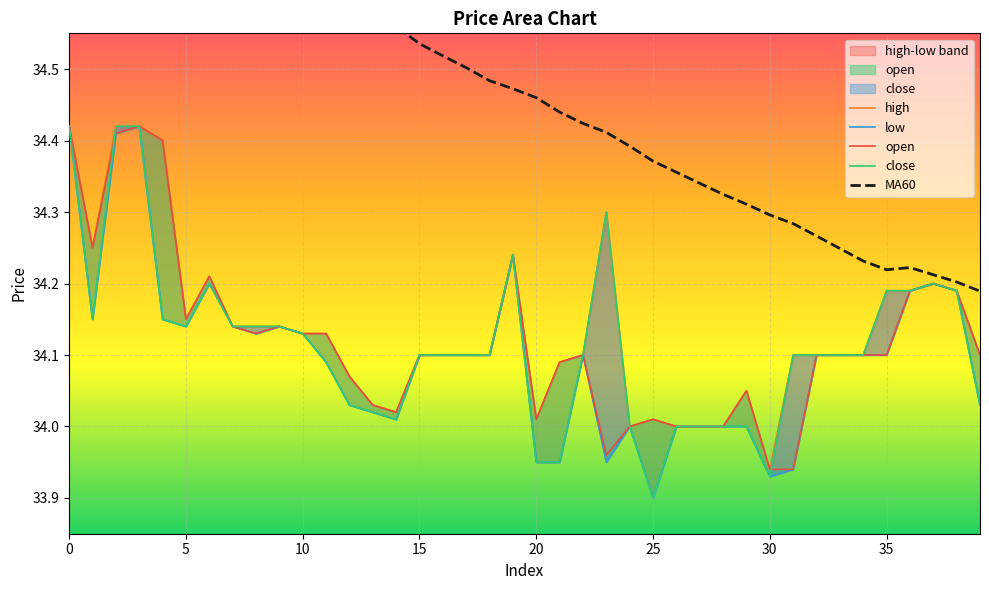

Reading right to left, transcribe all the data shown in this chart.

high: 34.1	34.2	34.2	34.2	34.2	34.1	34.1	34.1	34.1	33.9	34.0	34.0	34.0	34.0	34.0	34.0	34.3	34.1	34.1	34.0	34.2	34.1	34.1	34.1	34.1	34.0	34.0	34.1	34.1	34.1	34.1	34.1	34.1	34.2	34.1	34.4	34.4	34.4	34.2	34.4
low: 34.0	34.2	34.2	34.2	34.1	34.1	34.1	34.1	33.9	33.9	34.0	34.0	34.0	34.0	33.9	34.0	34.0	34.1	34.0	34.0	34.2	34.1	34.1	34.1	34.1	34.0	34.0	34.0	34.1	34.1	34.1	34.1	34.1	34.2	34.1	34.1	34.4	34.4	34.1	34.4
open: 34.1	34.2	34.2	34.2	34.1	34.1	34.1	34.1	33.9	33.9	34.0	34.0	34.0	34.0	34.0	34.0	34.0	34.1	34.1	34.0	34.2	34.1	34.1	34.1	34.1	34.0	34.0	34.1	34.1	34.1	34.1	34.1	34.1	34.2	34.1	34.4	34.4	34.4	34.2	34.4
close: 34.0	34.2	34.2	34.2	34.2	34.1	34.1	34.1	34.1	33.9	34.0	34.0	34.0	34.0	33.9	34.0	34.3	34.1	34.0	34.0	34.2	34.1	34.1	34.1	34.1	34.0	34.0	34.0	34.1	34.1	34.1	34.1	34.1	34.2	34.1	34.1	34.4	34.4	34.1	34.4
MA60: 34.2	34.2	34.2	34.2	34.2	34.2	34.2	34.3	34.3	34.3	34.3	34.3	34.3	34.4	34.4	34.4	34.4	34.4	34.4	34.5	34.5	34.5	34.5	34.5	34.5	34.6	34.6	34.6	34.6	34.7	34.7	34.7	34.8	34.8	34.8	34.9	34.9	34.9	34.9	35.0